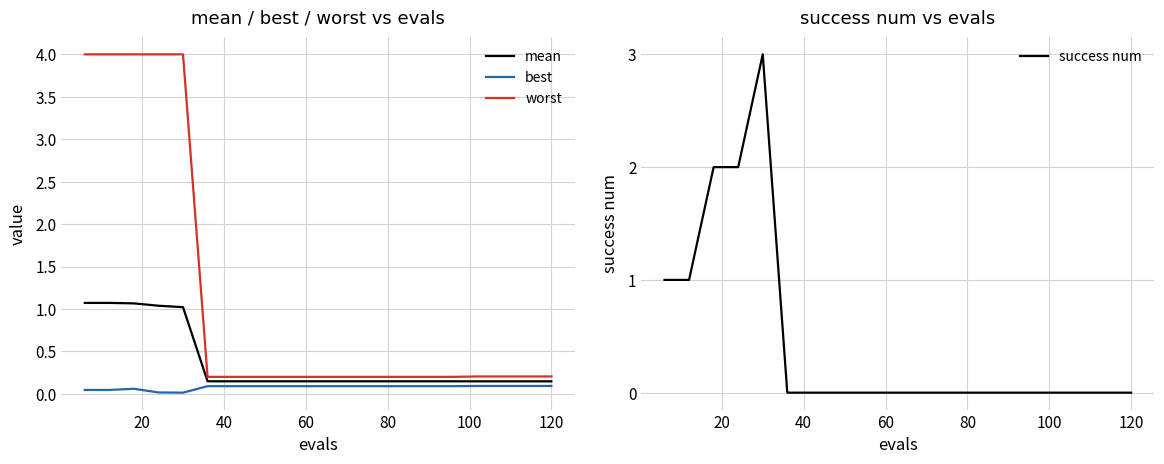

In success num, how many points are higher than both neighbors (excluding endpoints)?

1